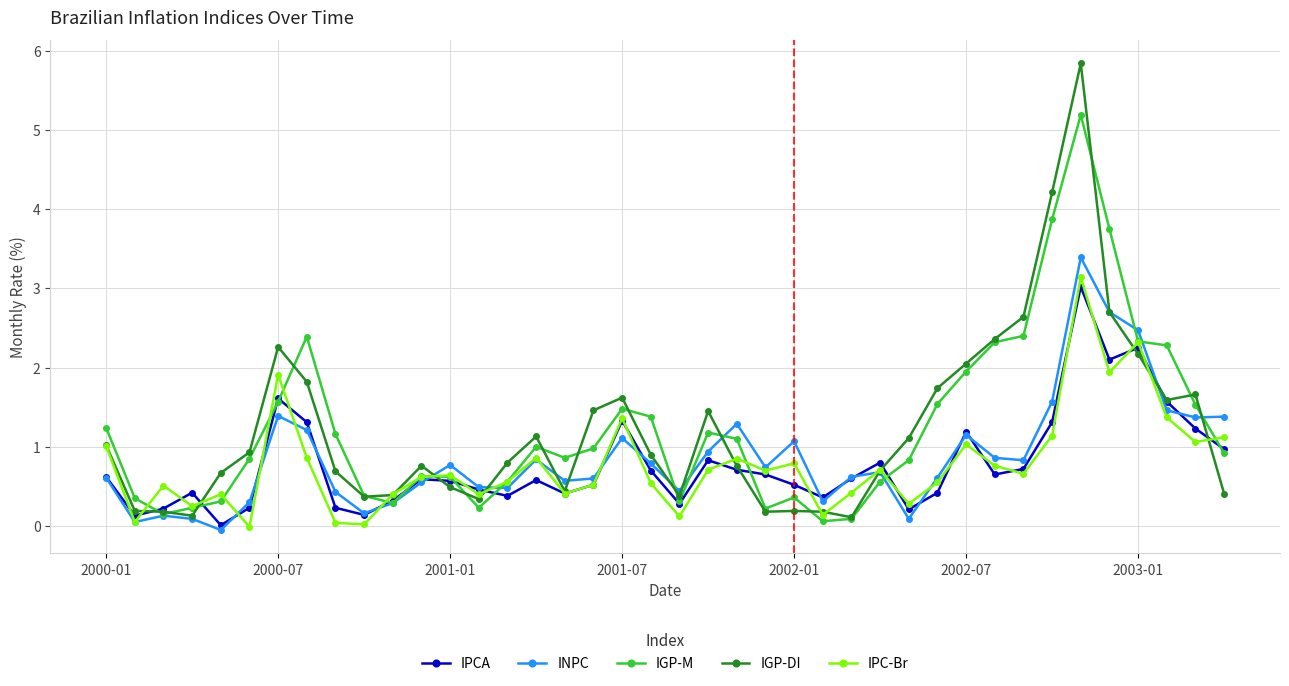

Which series has the widest spread of values?

IGP-DI